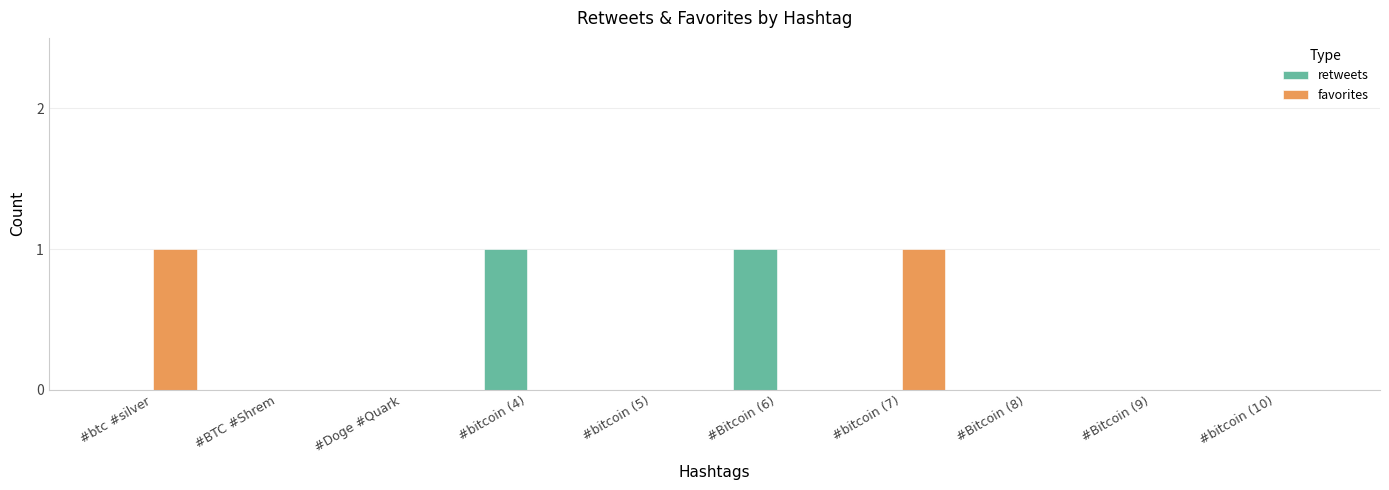

Reading left to right, list all the values displayed in this chart.

retweets: #btc #silver=0	#BTC #Shrem=0	#Doge #Quark=0	#bitcoin (4)=1	#bitcoin (5)=0	#Bitcoin (6)=1	#bitcoin (7)=0	#Bitcoin (8)=0	#Bitcoin (9)=0	#bitcoin (10)=0
favorites: #btc #silver=1	#BTC #Shrem=0	#Doge #Quark=0	#bitcoin (4)=0	#bitcoin (5)=0	#Bitcoin (6)=0	#bitcoin (7)=1	#Bitcoin (8)=0	#Bitcoin (9)=0	#bitcoin (10)=0